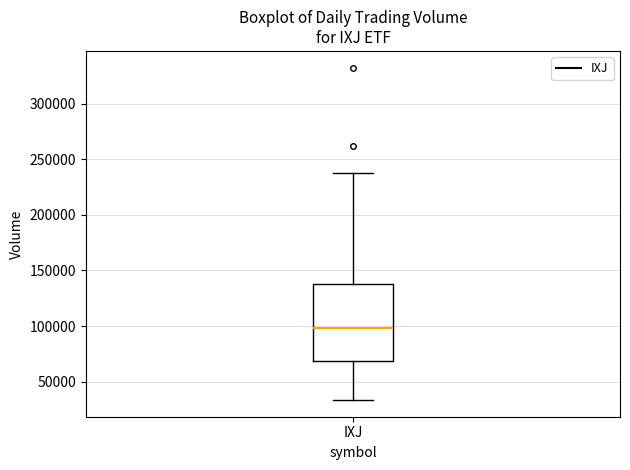

Where is the lower edge of the box for IXJ on the y-axis? The values are not printed on the chart, so give them approximately, as read against the axis.

70000